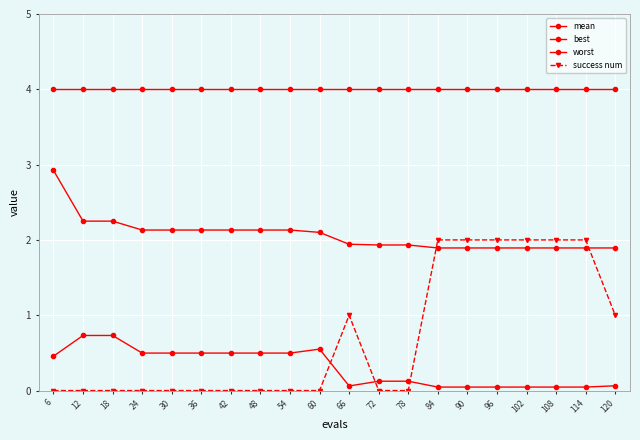

How many data points in mean are less than 2?

10